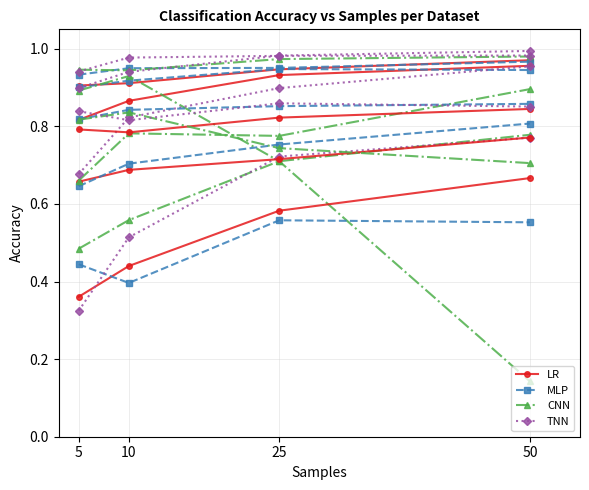

At which label does CNN reach its peak?

50